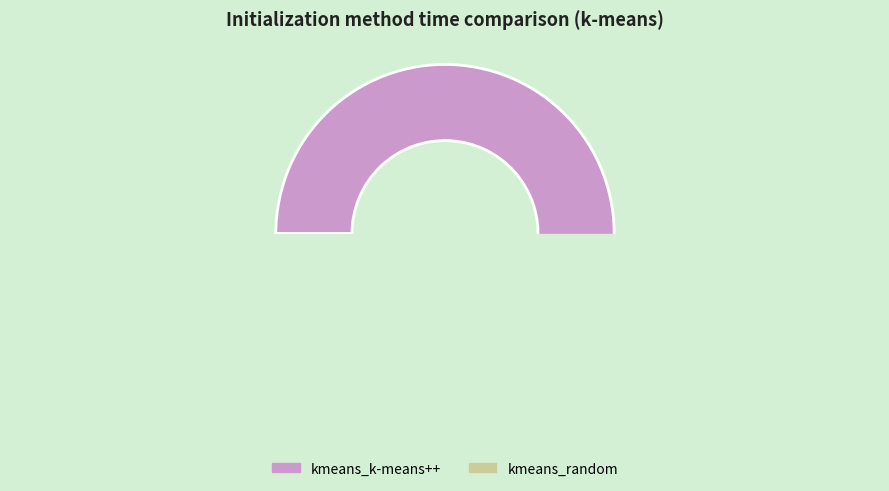

How many slices are in this pie chart?

2